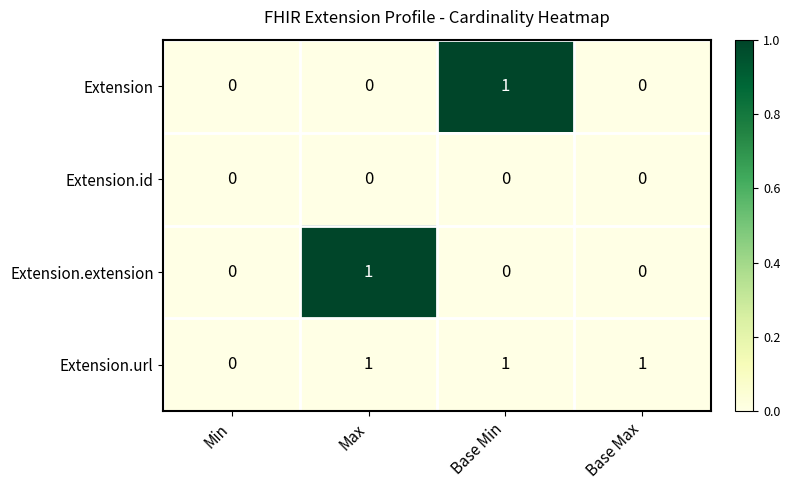

Count the Extension.extension values in the range 0 to 1.

4